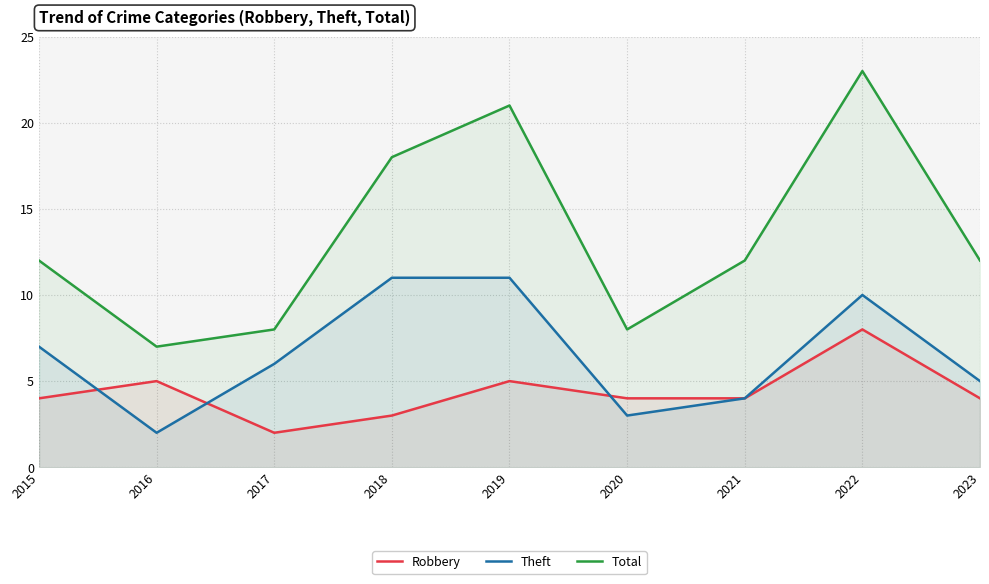

Between 2017 and 2018, which is larger?

2018